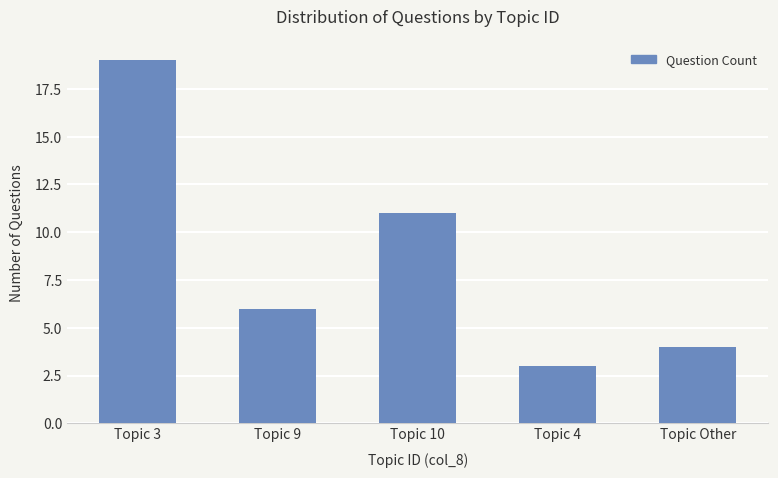

What is the change in value from Topic 3 to Topic 4?

-16